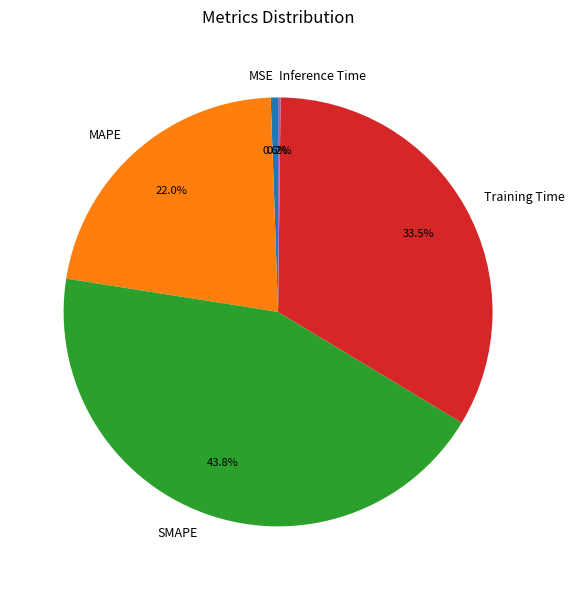

Is the sum of Training Time and MAPE greater than half?

Yes